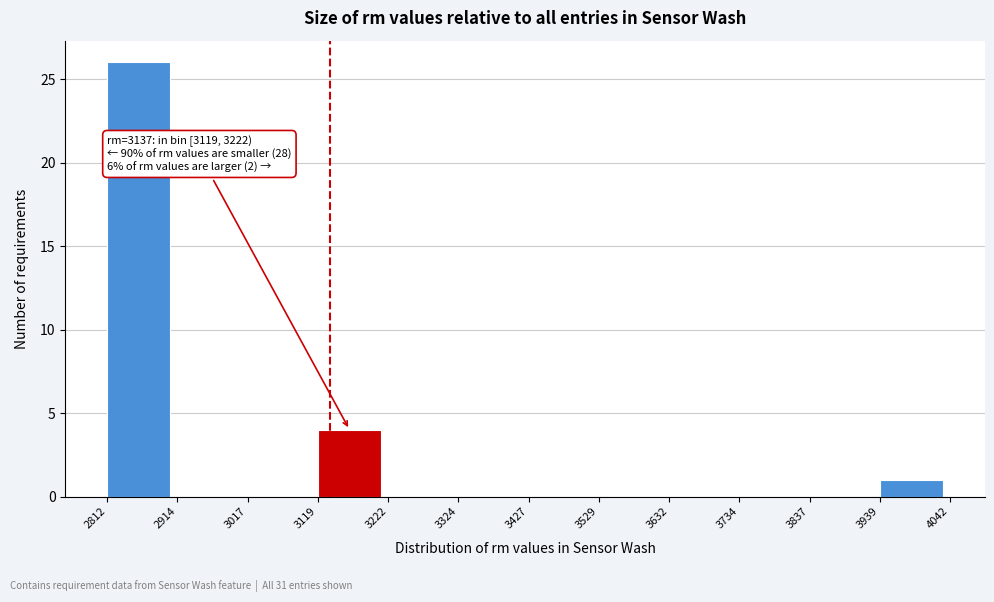

Over which range of the x-axis is the bar tallest?

2812 to 2914